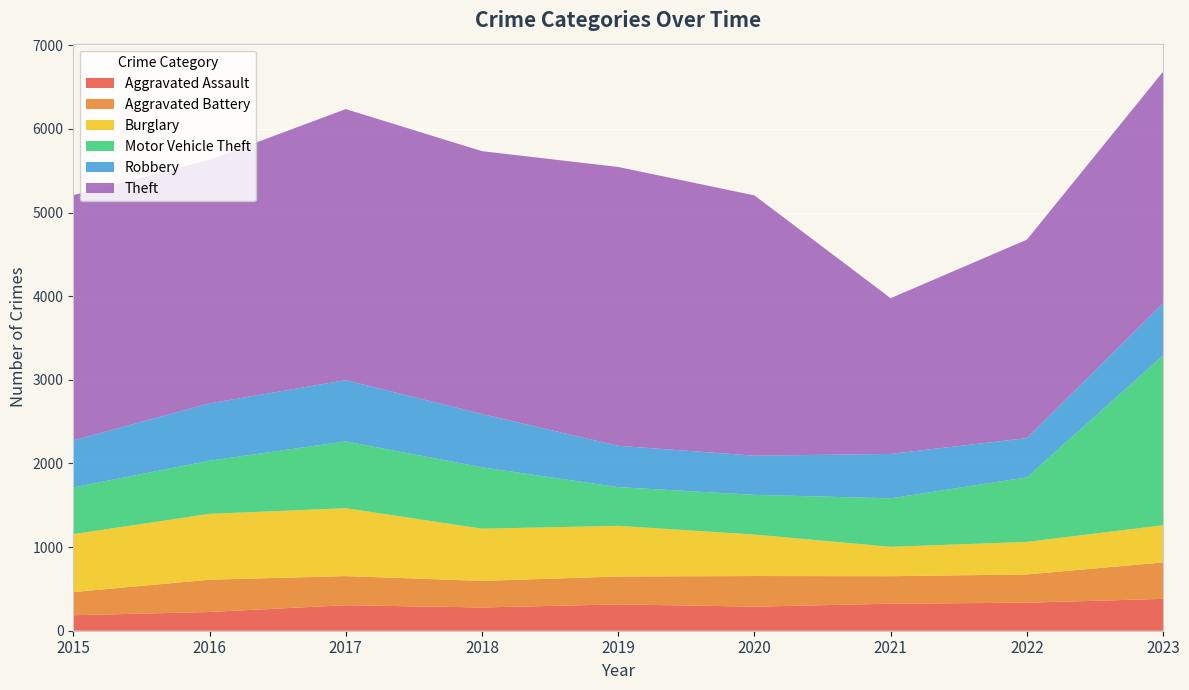

Reading right to left, extract all data points from this chart.

Aggravated Assault: 2023=381	2022=335	2021=323	2020=288	2019=315	2018=278	2017=305	2016=224	2015=185
Aggravated Battery: 2023=436	2022=338	2021=329	2020=366	2019=333	2018=318	2017=348	2016=386	2015=277
Burglary: 2023=444	2022=389	2021=351	2020=496	2019=606	2018=624	2017=812	2016=787	2015=693
Motor Vehicle Theft: 2023=2032	2022=772	2021=580	2020=475	2019=463	2018=734	2017=799	2016=636	2015=558
Robbery: 2023=623	2022=469	2021=531	2020=468	2019=494	2018=637	2017=732	2016=685	2015=562
Theft: 2023=2769	2022=2373	2021=1862	2020=3112	2019=3334	2018=3143	2017=3241	2016=2911	2015=2933